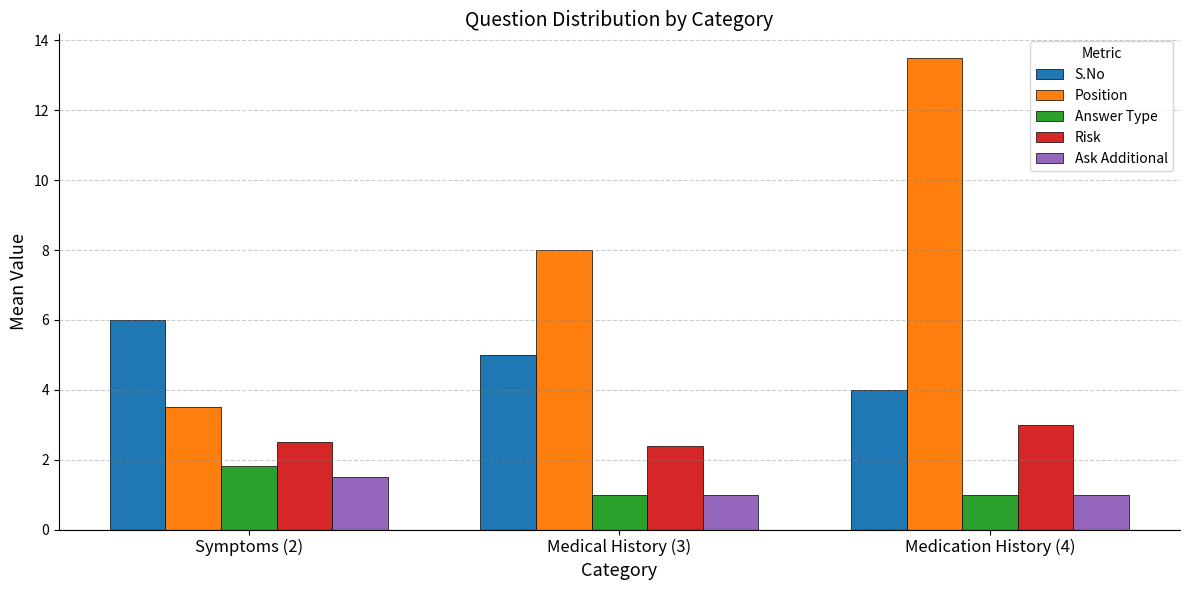

Reading left to right, what are all the values shown in this chart?

S.No: 6.0	5.0	4.0
Position: 3.5	8.0	13.5
Answer Type: 1.8	1.0	1.0
Risk: 2.5	2.4	3.0
Ask Additional: 1.5	1.0	1.0